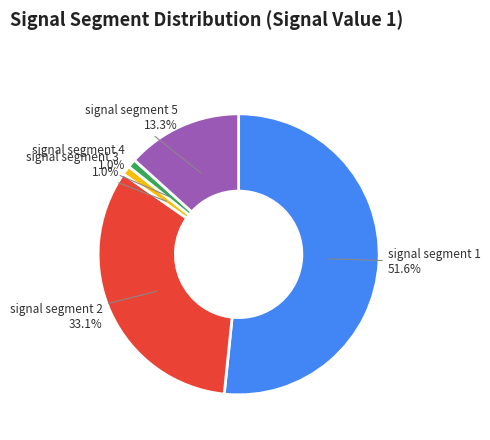

Which category has the biggest portion of the pie?

signal segment 1